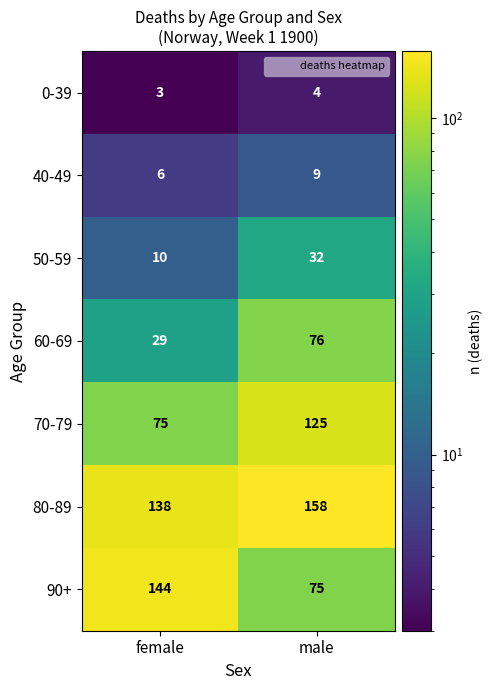

Where is 40-49 nearest to the value 7?

female